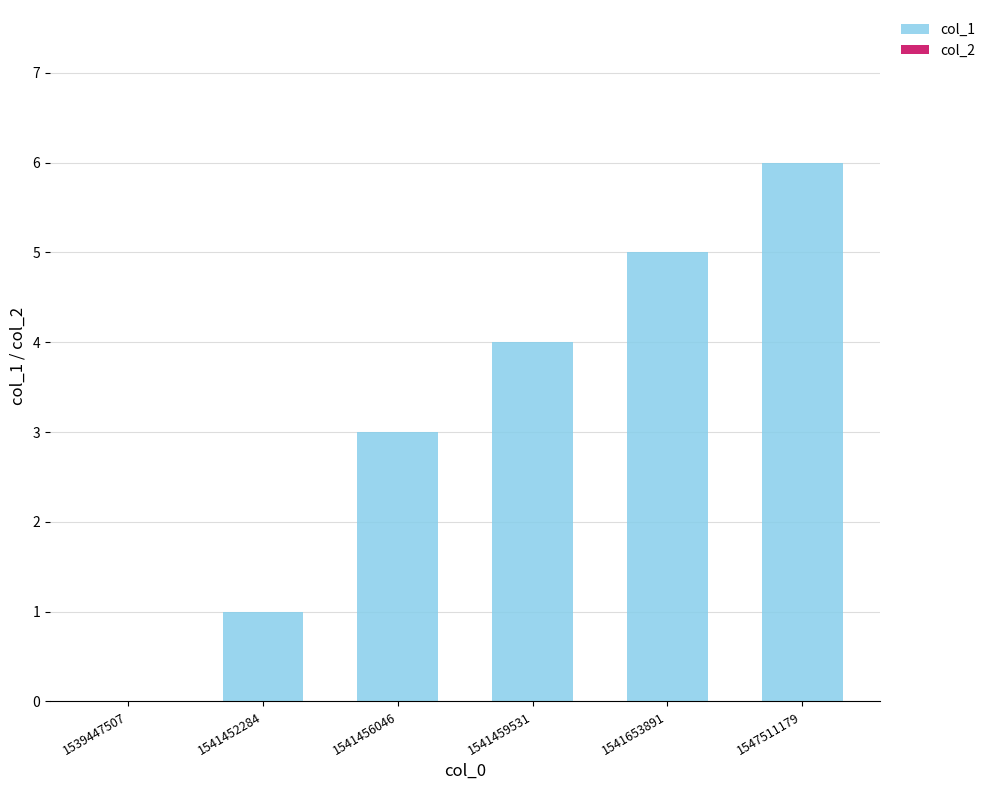

Which has a higher value, 1539447507 or 1541459531?

1541459531